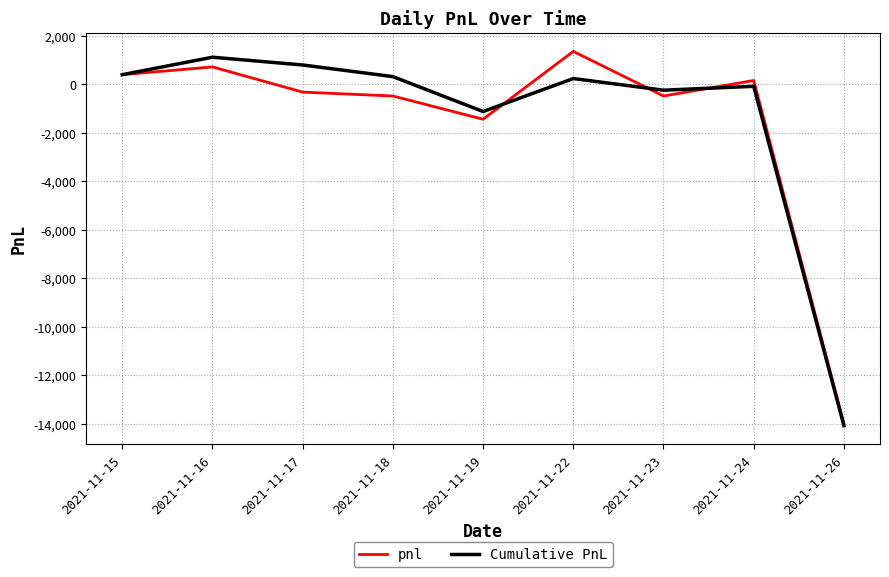

Between 2021-11-16 and 2021-11-17, which series saw the biggest shift?

pnl